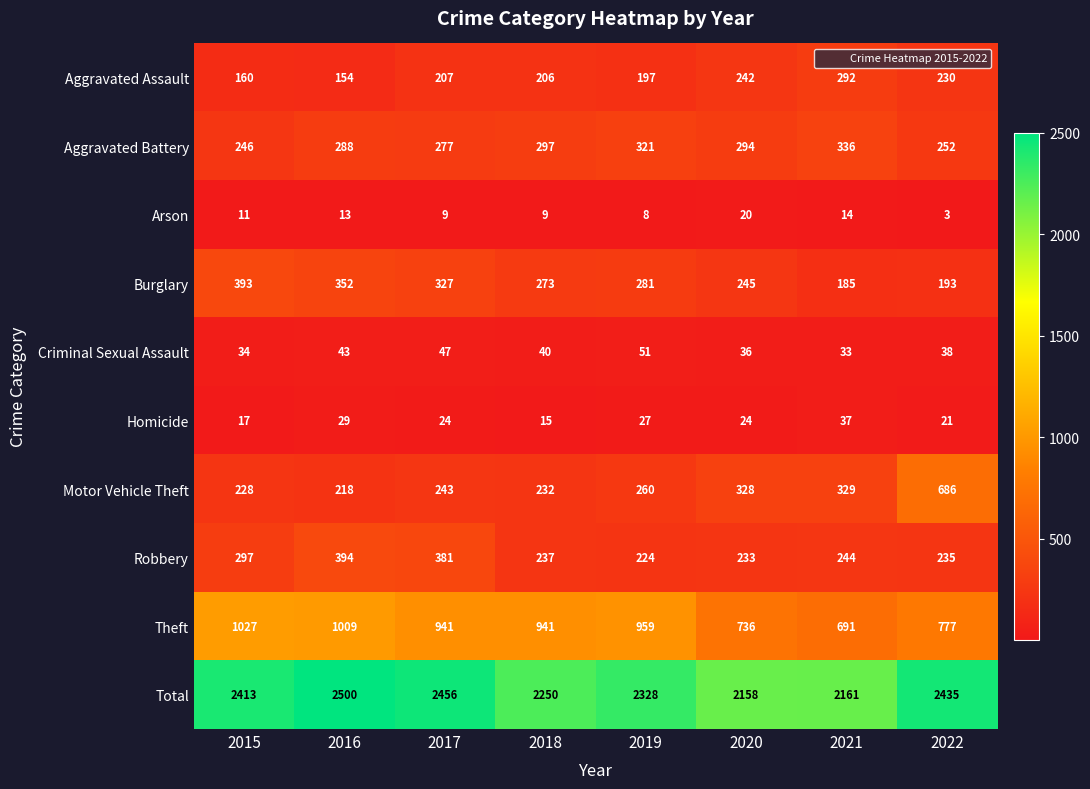

Which series has the largest total across all categories?

Total